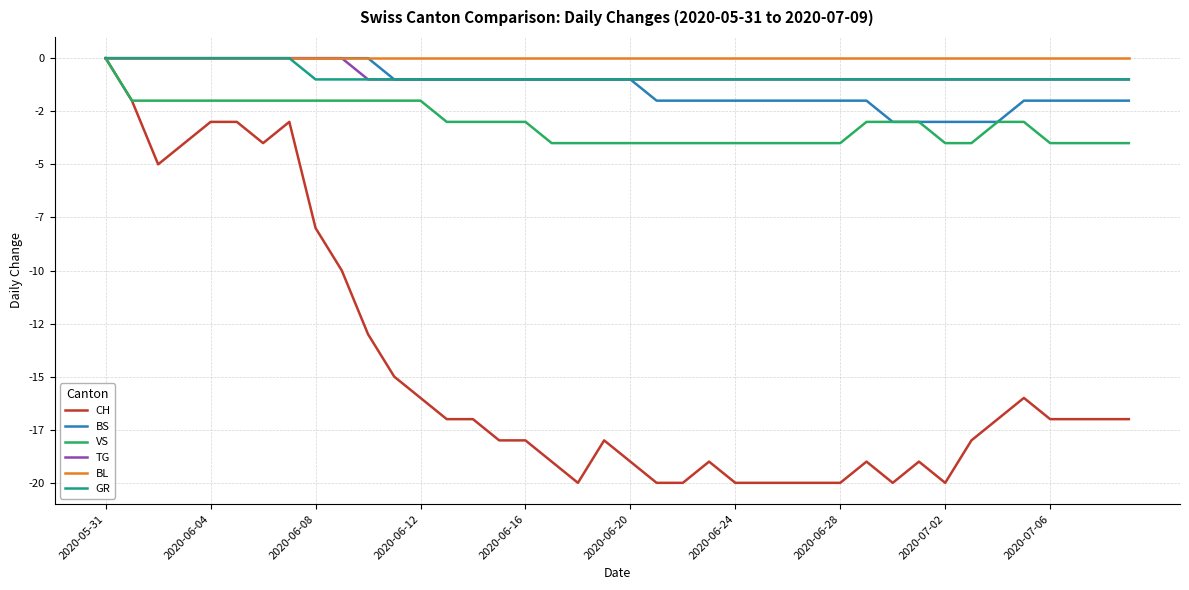

Does the chart display data point markers on the line(s)?

No